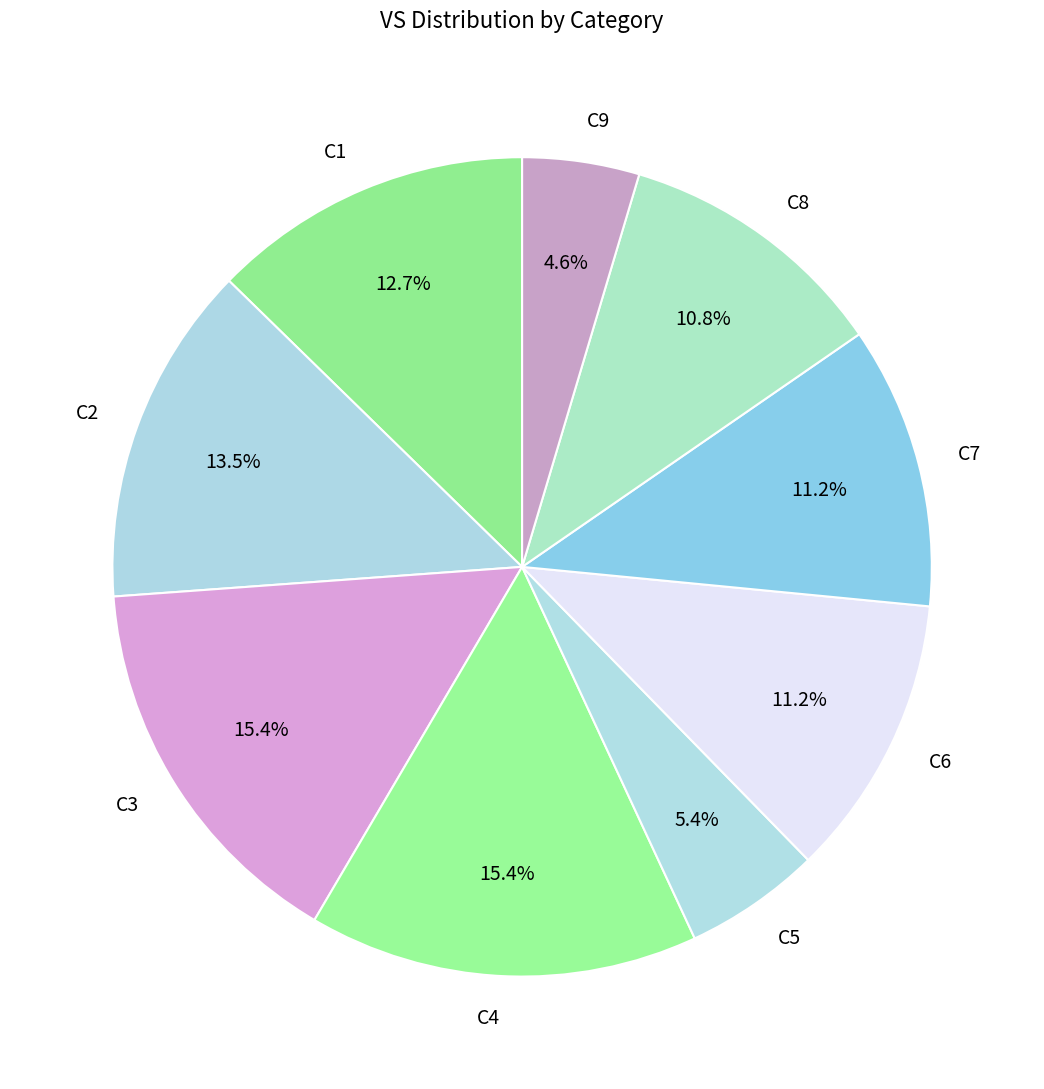

To the nearest percent, what portion does C8 represent?

11%